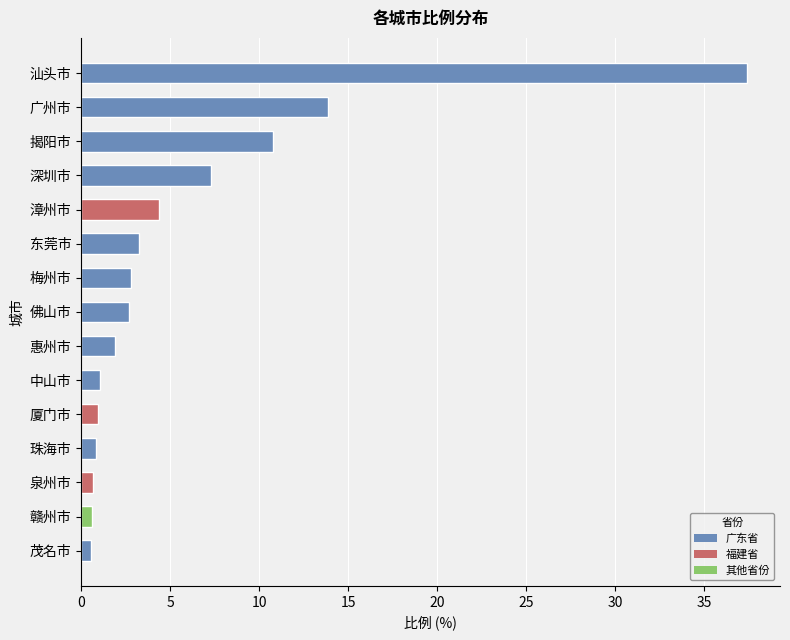

Where is the data nearest to the value 18?

广州市